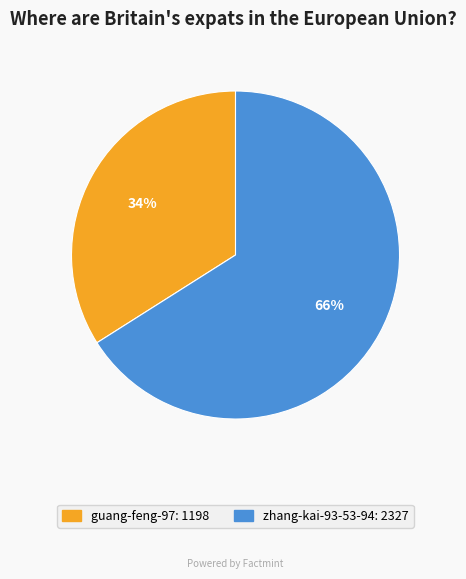

Which slice represents more than half of the pie?

zhang-kai-93-53-94